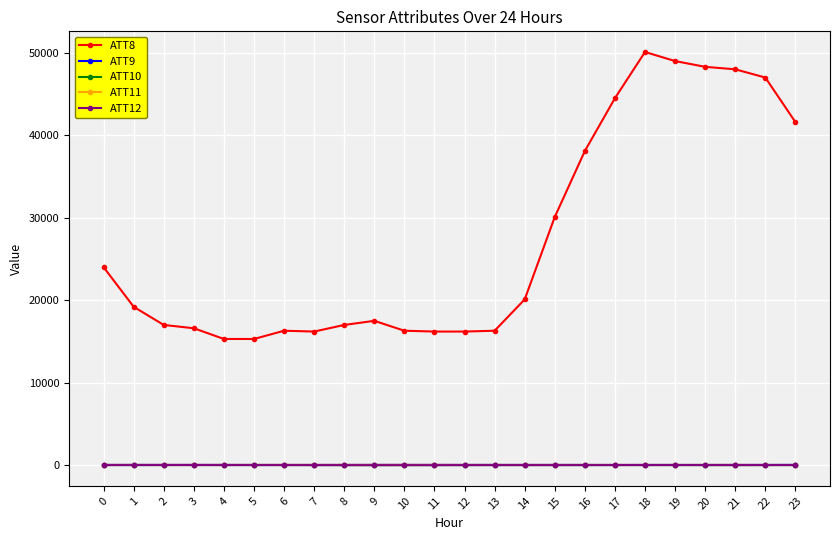

Which series has the largest total across all categories?

ATT8